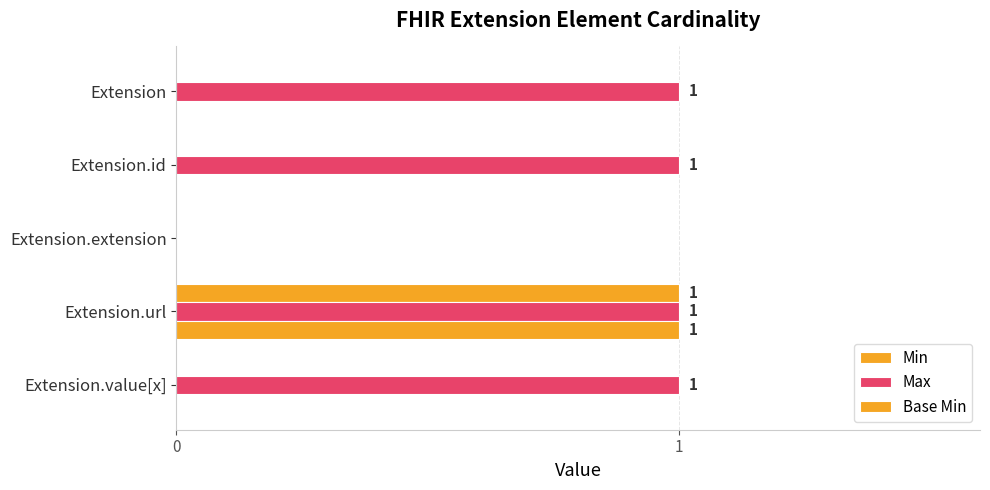

What is the sum of all Max values?

4